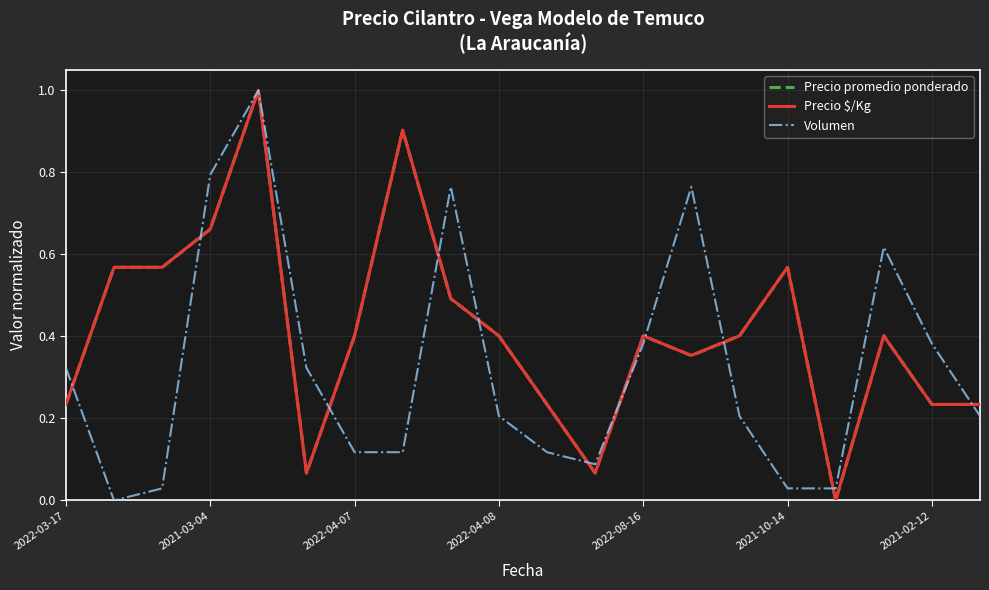

What is the sum of all Volumen values?

6.5